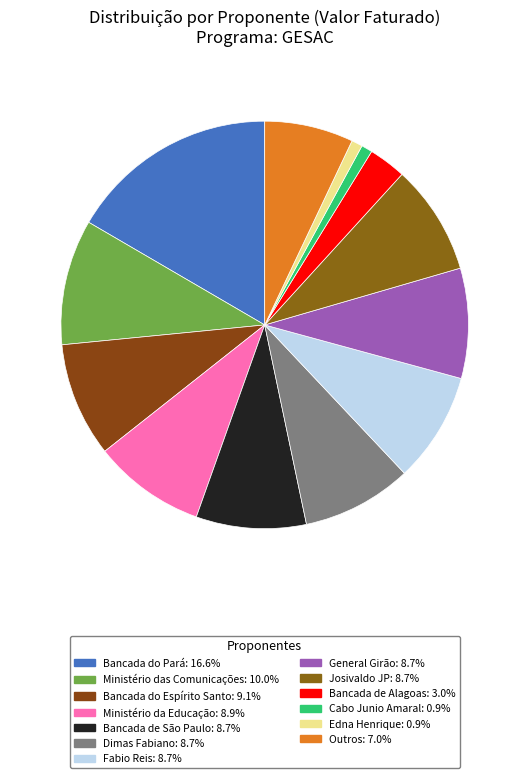

Count the number of slices in the pie.

13